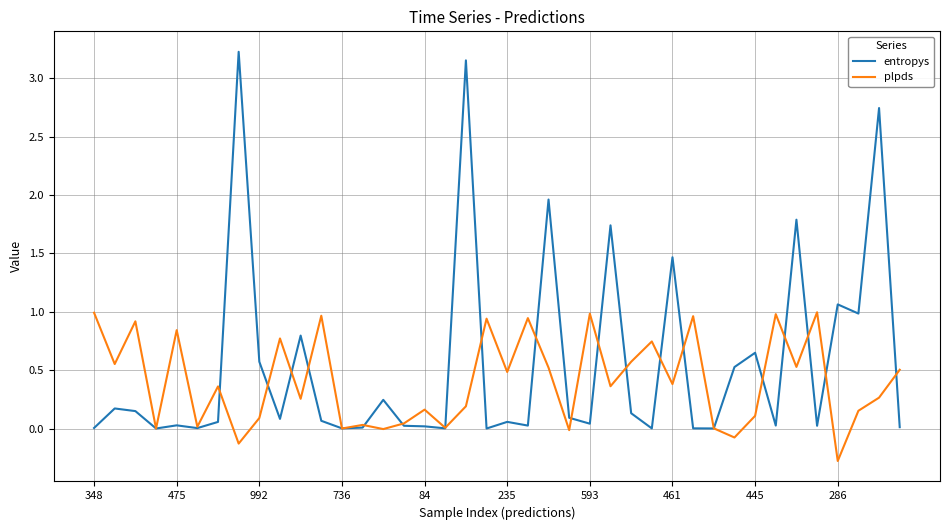

What is the average value of the entropys series?

0.5